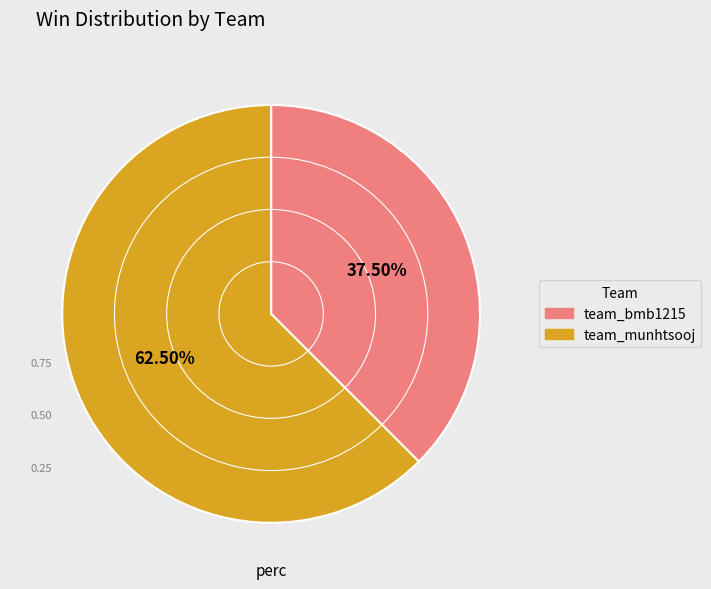

Does any single category account for the majority?

Yes